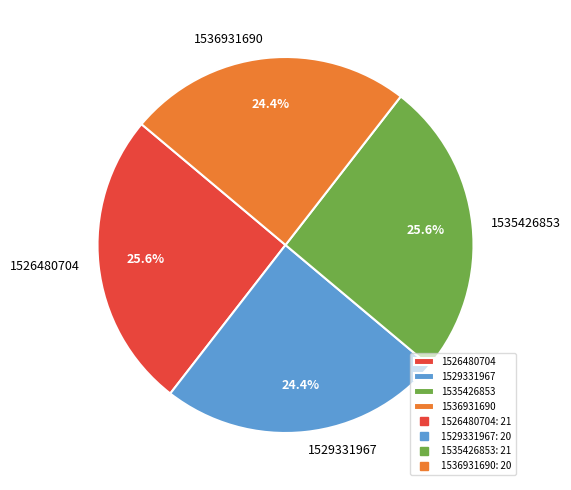

True or false: 1526480704 accounts for 26% of the total.

True